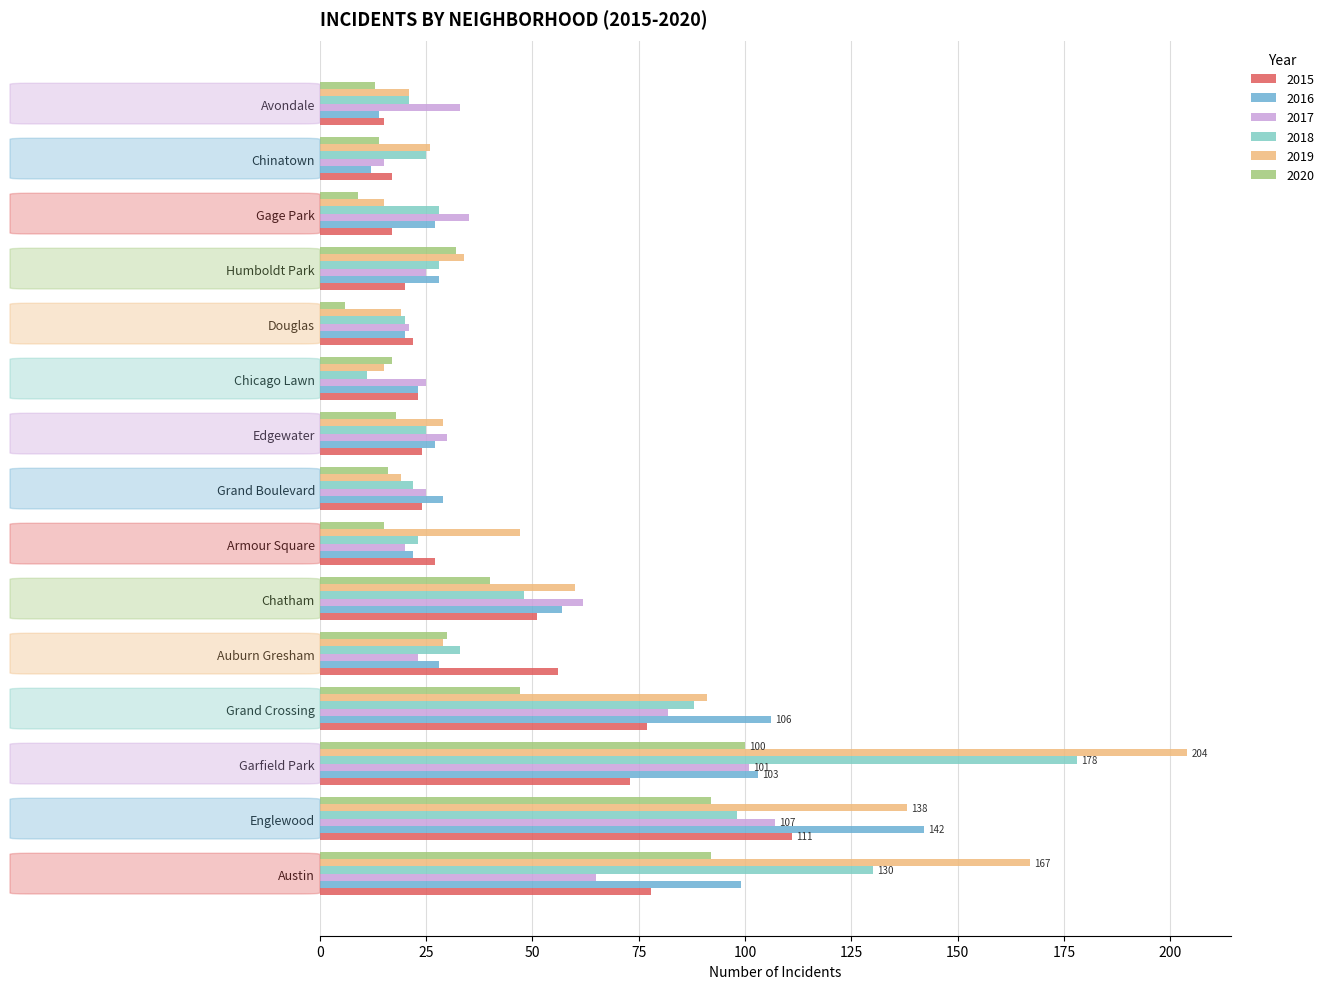

How many distinct data groups are displayed?

6